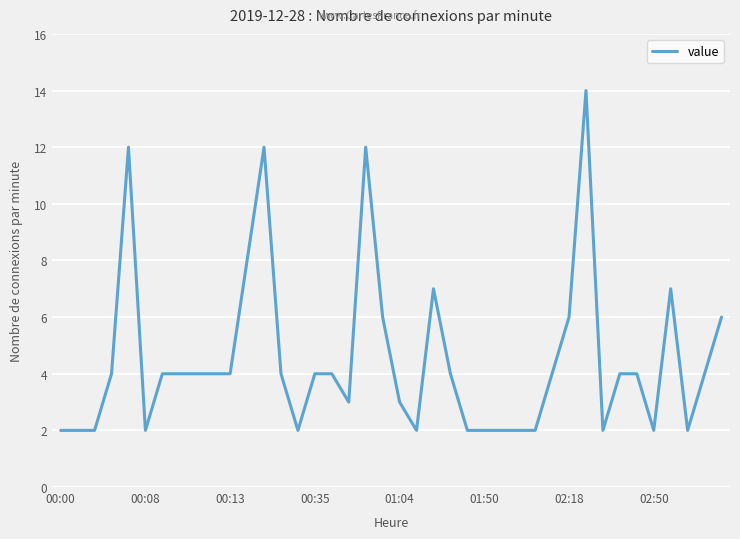

What is the difference between the maximum and minimum values?

12